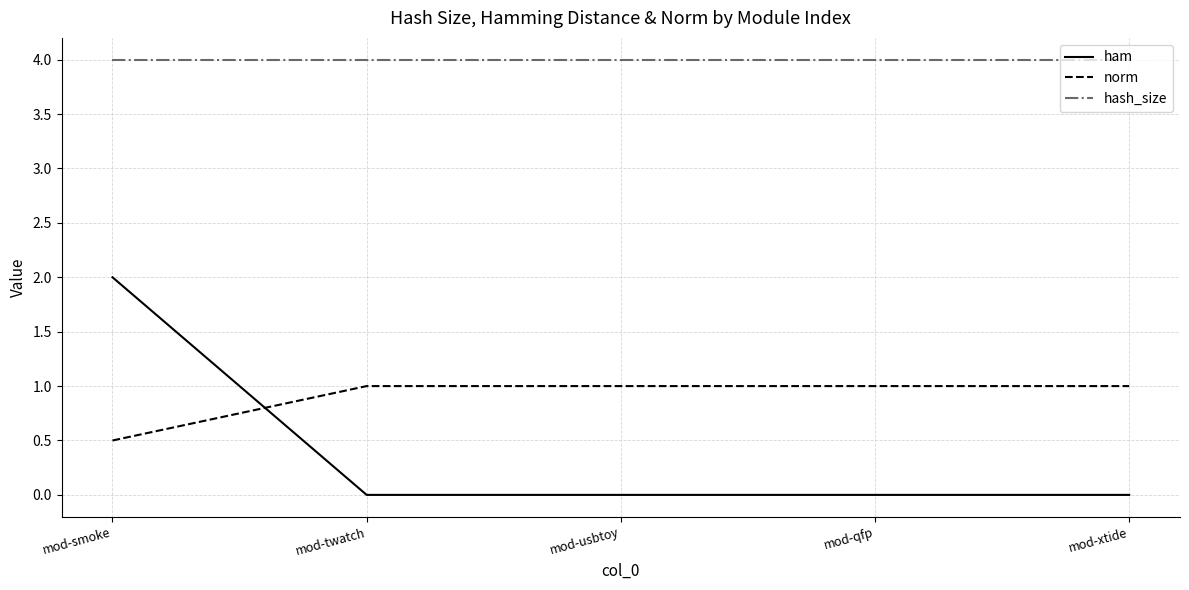

What is the average value of the norm series?

0.9